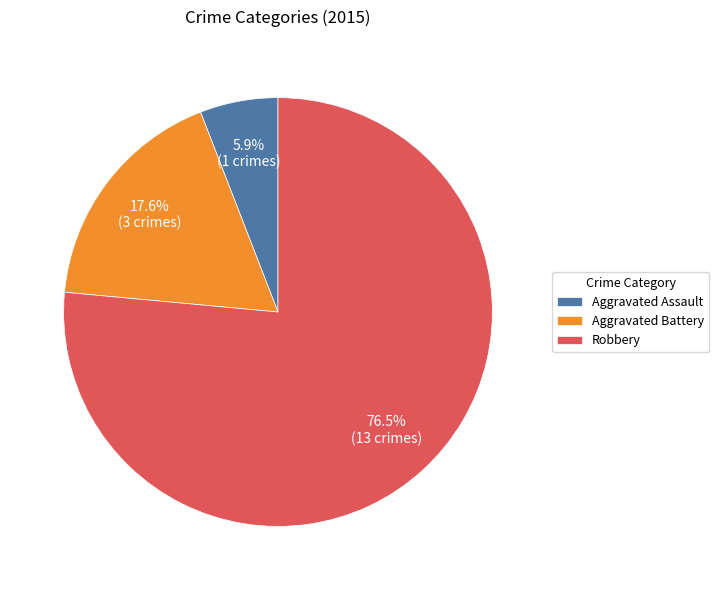

True or false: Robbery accounts for 85% of the total.

False